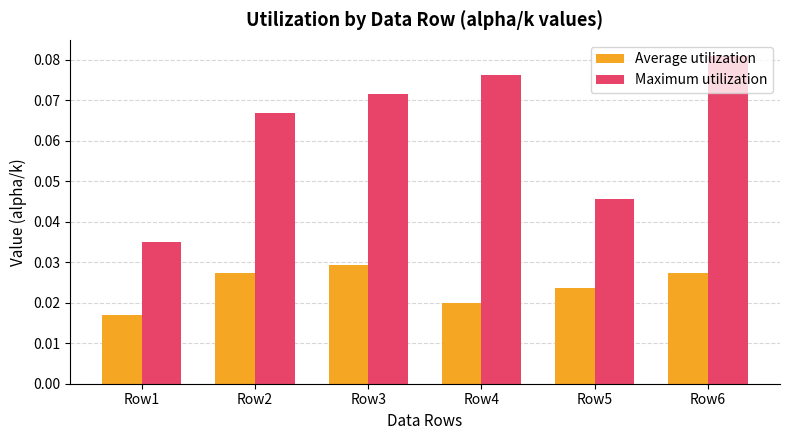

How many bars are there in each group?

2